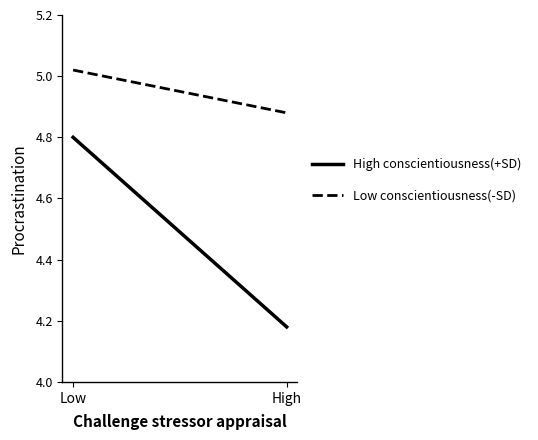

What is the label of the 1st point from the left?

Low